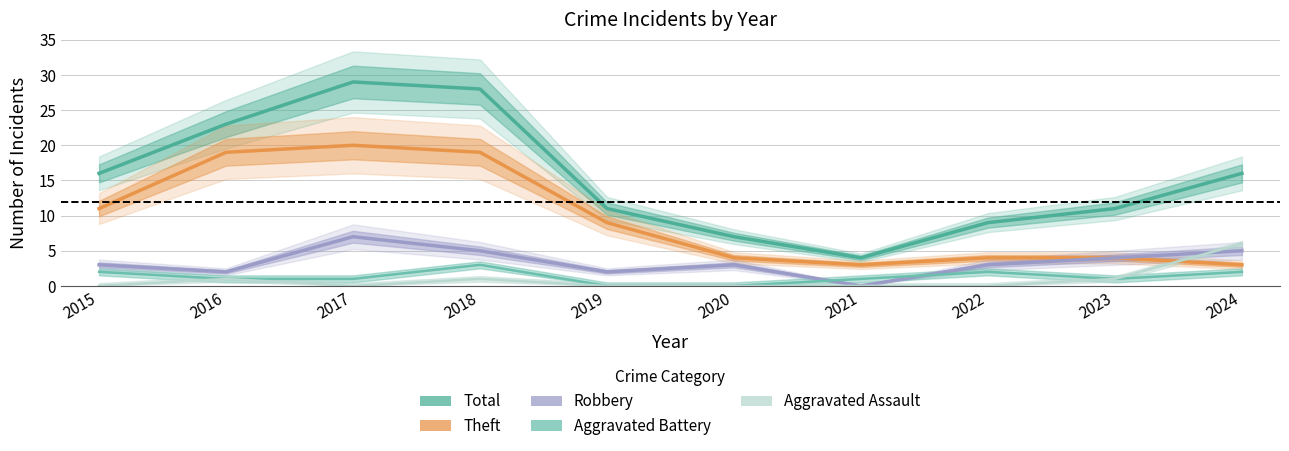

At which category does Total reach its first local peak?

2017